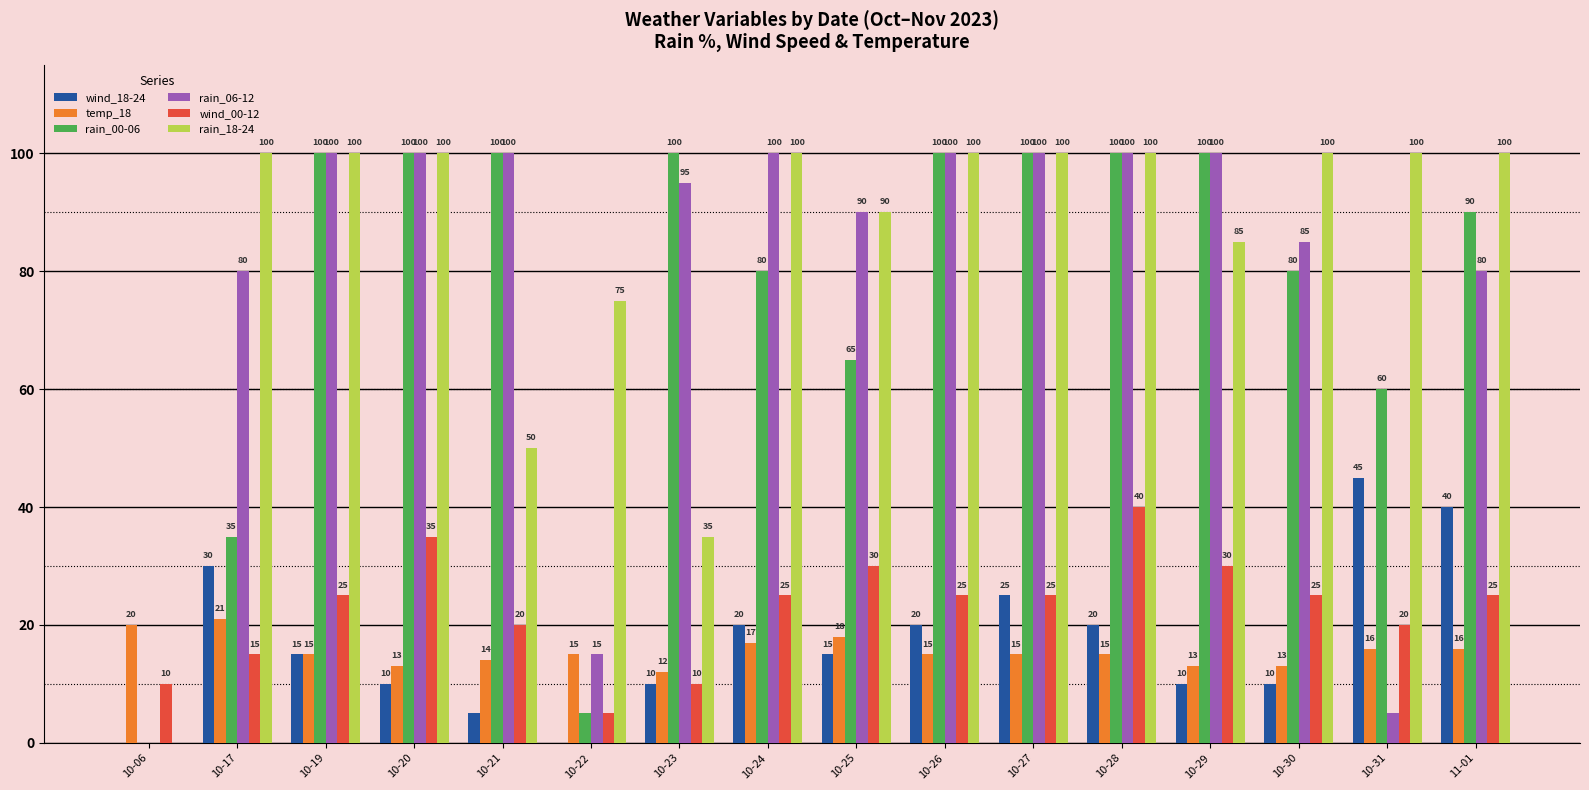

Reading left to right, transcribe all the data shown in this chart.

wind_18-24: 10-06=0	10-17=30	10-19=15	10-20=10	10-21=5	10-22=0	10-23=10	10-24=20	10-25=15	10-26=20	10-27=25	10-28=20	10-29=10	10-30=10	10-31=45	11-01=40
temp_18: 10-06=20	10-17=21	10-19=15	10-20=13	10-21=14	10-22=15	10-23=12	10-24=17	10-25=18	10-26=15	10-27=15	10-28=15	10-29=13	10-30=13	10-31=16	11-01=16
rain_00-06: 10-06=0	10-17=35	10-19=100	10-20=100	10-21=100	10-22=5	10-23=100	10-24=80	10-25=65	10-26=100	10-27=100	10-28=100	10-29=100	10-30=80	10-31=60	11-01=90
rain_06-12: 10-06=0	10-17=80	10-19=100	10-20=100	10-21=100	10-22=15	10-23=95	10-24=100	10-25=90	10-26=100	10-27=100	10-28=100	10-29=100	10-30=85	10-31=5	11-01=80
wind_00-12: 10-06=10	10-17=15	10-19=25	10-20=35	10-21=20	10-22=5	10-23=10	10-24=25	10-25=30	10-26=25	10-27=25	10-28=40	10-29=30	10-30=25	10-31=20	11-01=25
rain_18-24: 10-06=0	10-17=100	10-19=100	10-20=100	10-21=50	10-22=75	10-23=35	10-24=100	10-25=90	10-26=100	10-27=100	10-28=100	10-29=85	10-30=100	10-31=100	11-01=100